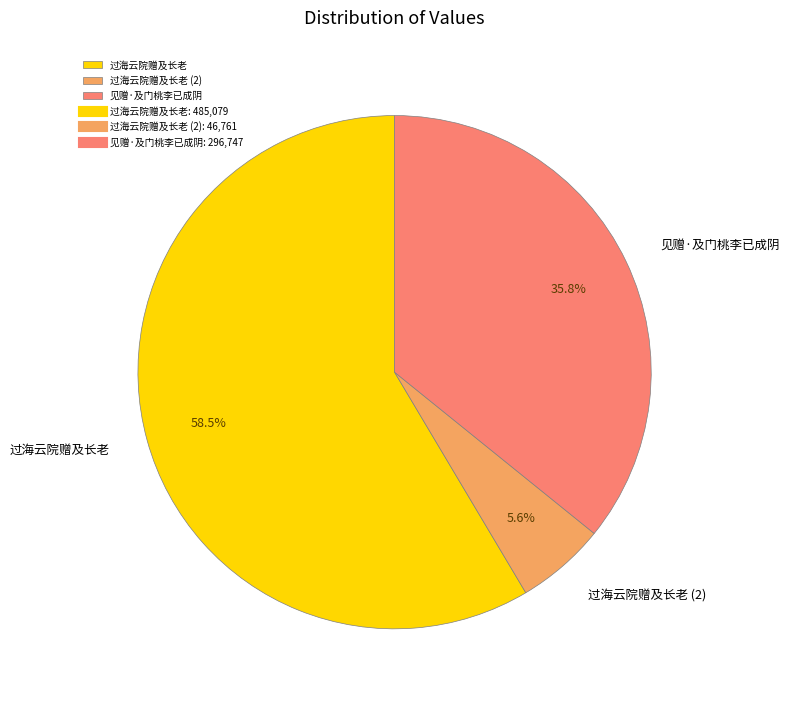

Which category has the smallest portion of the pie?

过海云院赠及长老 (2)